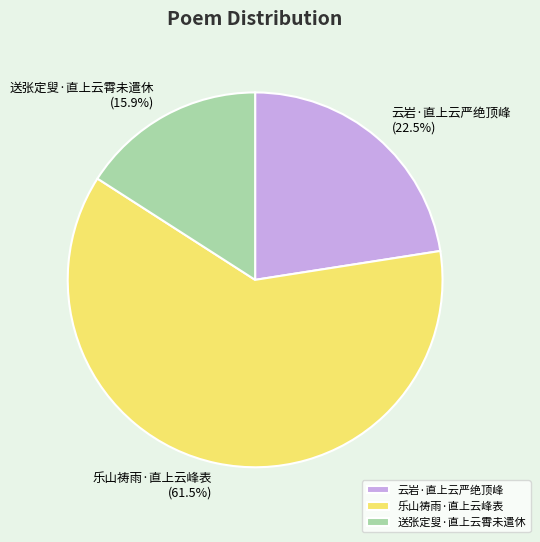

How many segments does this pie chart have?

3